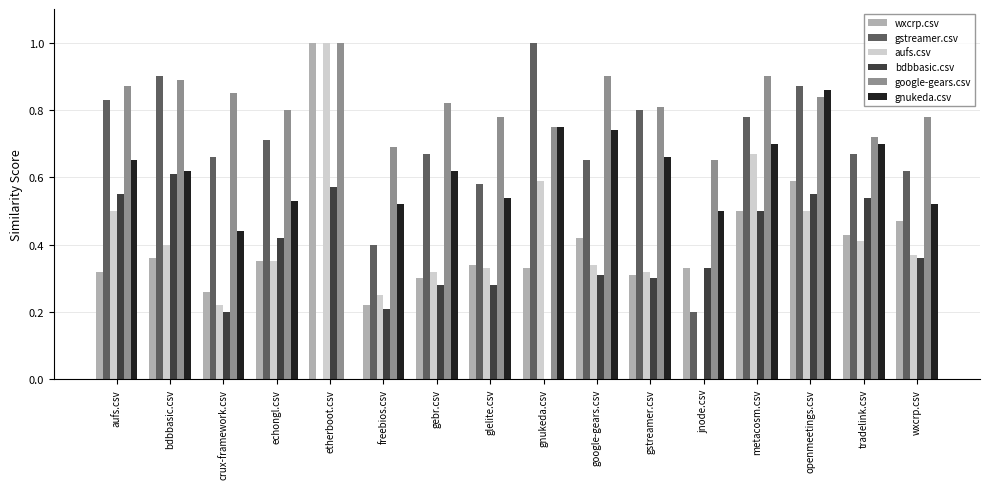

True or false: aufs.csv has a value of 0.5 at aufs.csv.

True